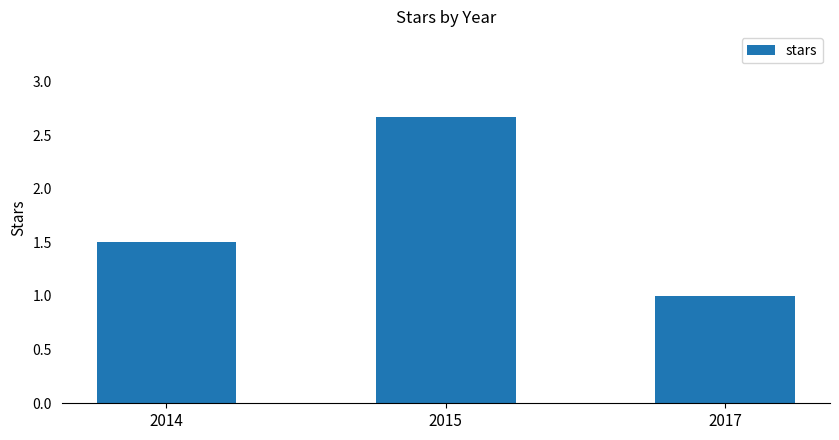

True or false: the data shows 2.1 at 2014.

False